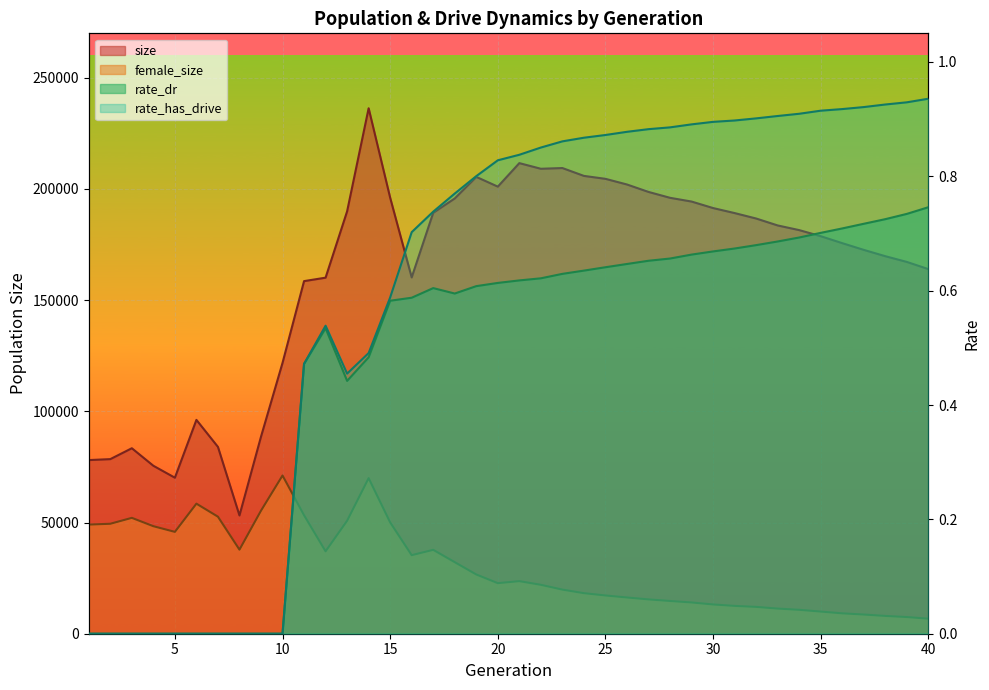

True or false: female_size and size intersect in this chart.

False